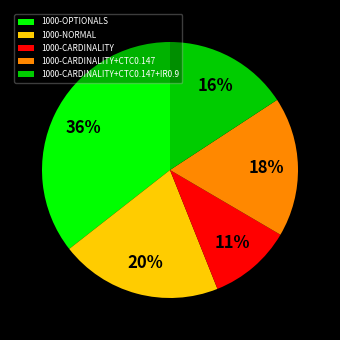

Rank the categories by value from lowest to highest.

1000-CARDINALITY, 1000-CARDINALITY+CTC0.147+IR0.9, 1000-CARDINALITY+CTC0.147, 1000-NORMAL, 1000-OPTIONALS